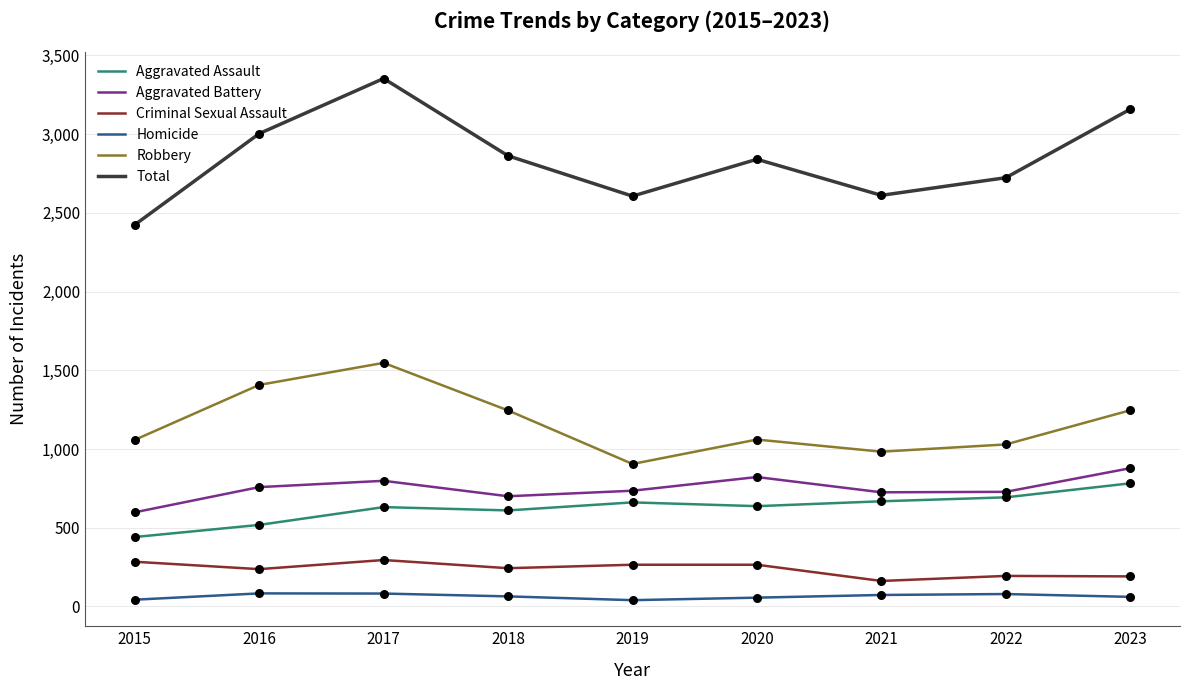

Which series has the largest range (max minus min)?

Total